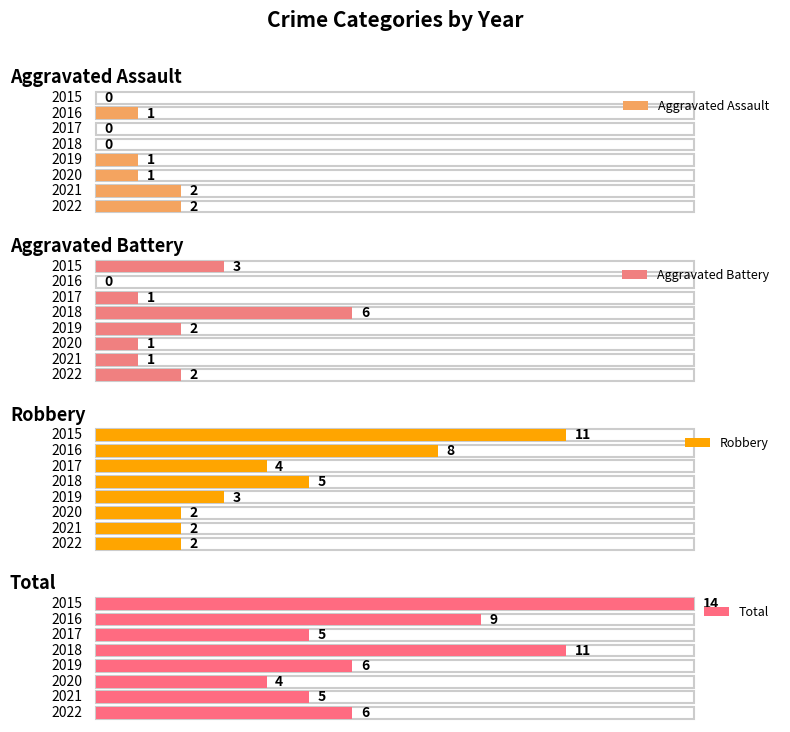

Reading right to left, transcribe all the data shown in this chart.

Aggravated Assault: 2	2	1	1	0	0	1	0
Aggravated Battery: 2	1	1	2	6	1	0	3
Robbery: 2	2	2	3	5	4	8	11
Total: 6	5	4	6	11	5	9	14